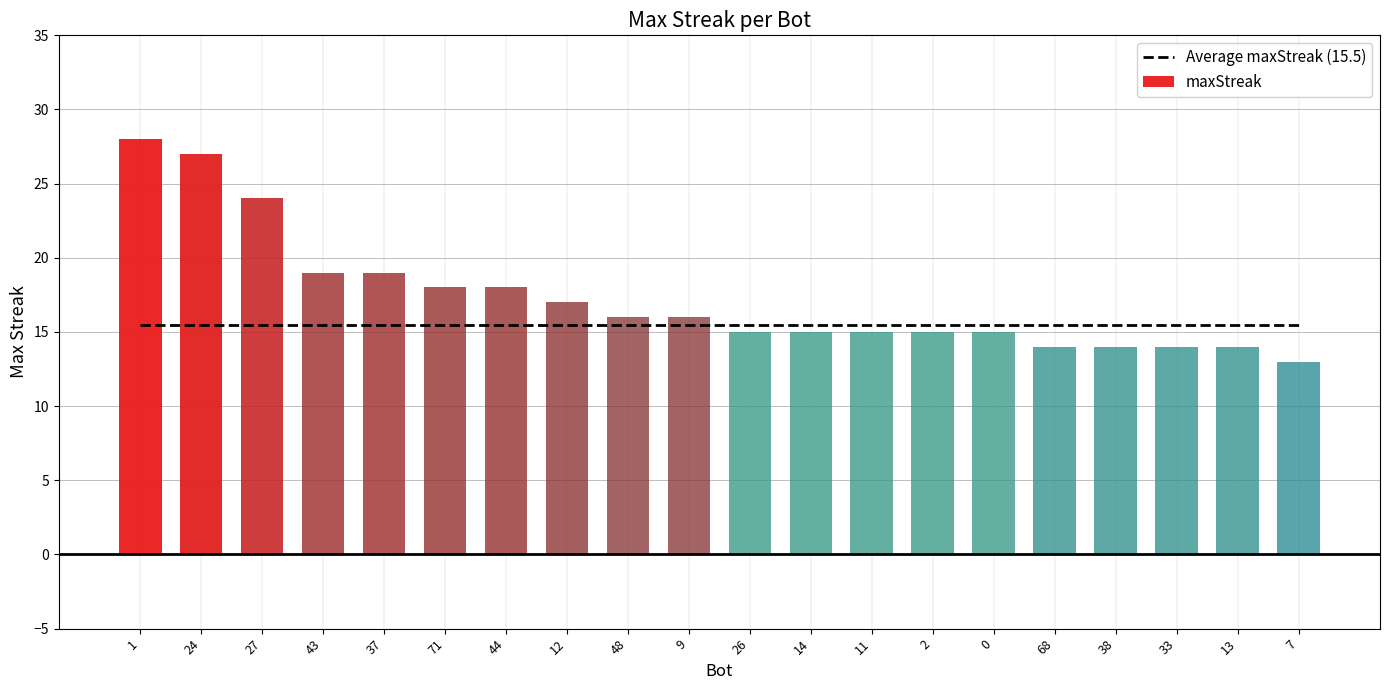

What is the sum of the values at 33 and 43?

33